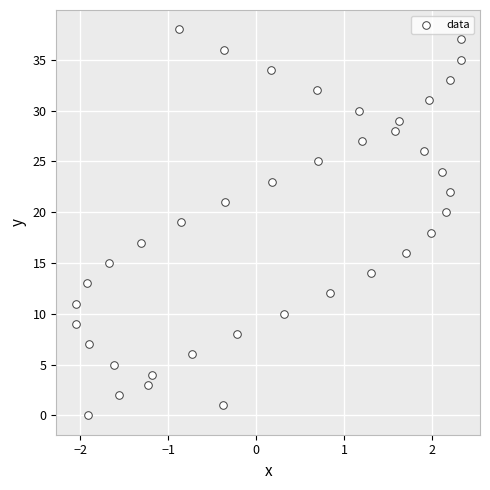

What is the range of Y values (max minus min)?

38